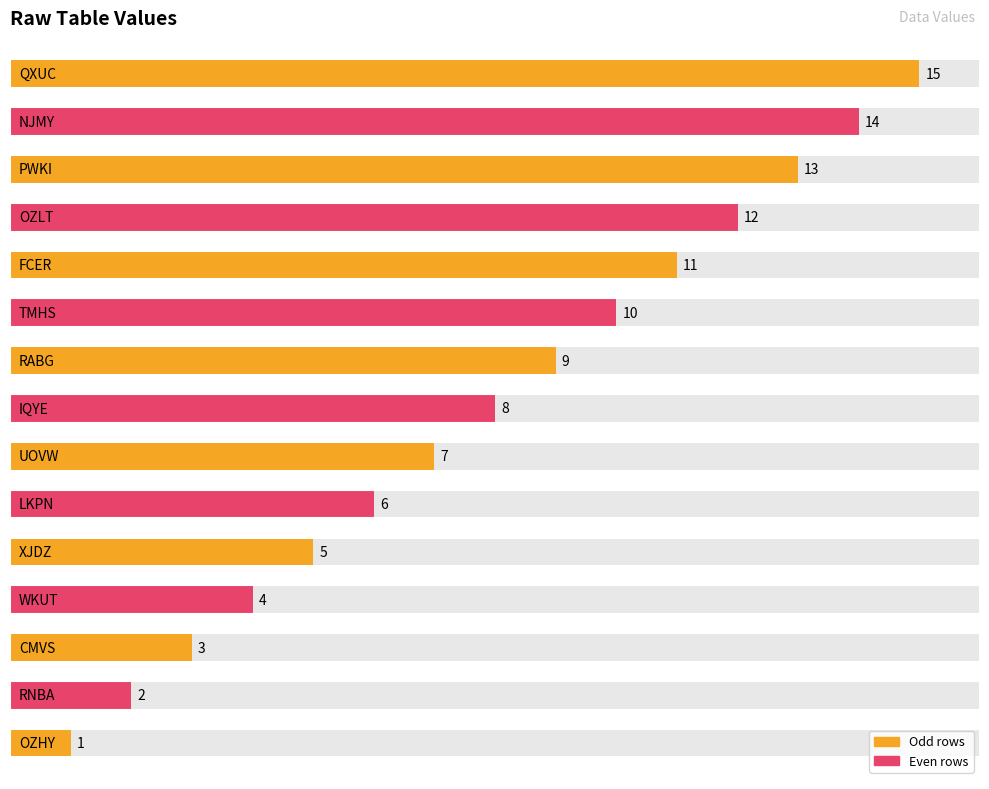

Reading left to right, extract all data points from this chart.

1	2	3	4	5	6	7	8	9	10	11	12	13	14	15